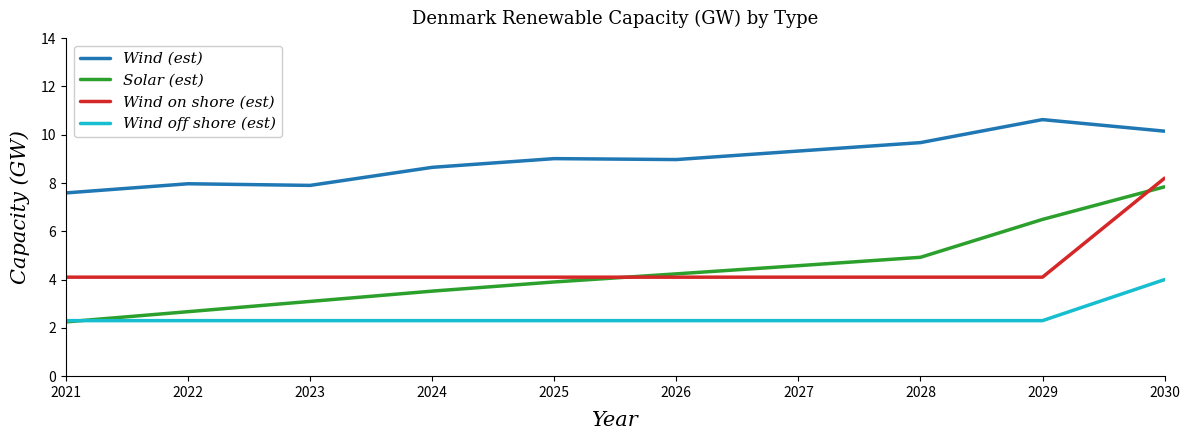

Is the value of Wind off shore (est) at 2030 greater than the value of Wind (est) at 2022?

No